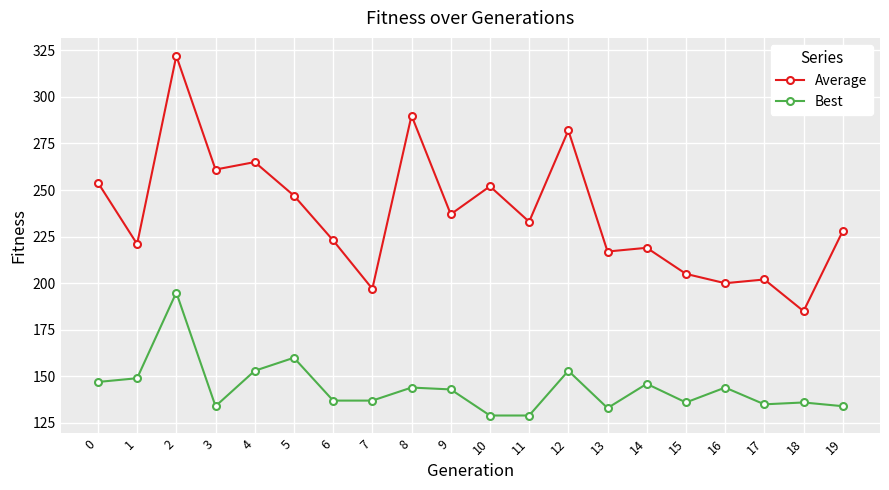

What is the total value across all series at 5?

407